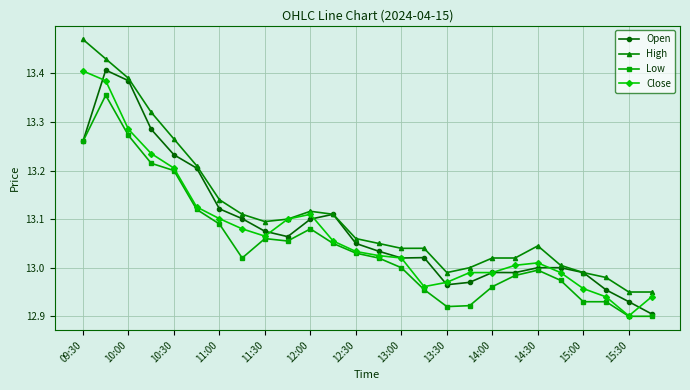

What are all the series names shown in the legend?

Open, High, Low, Close